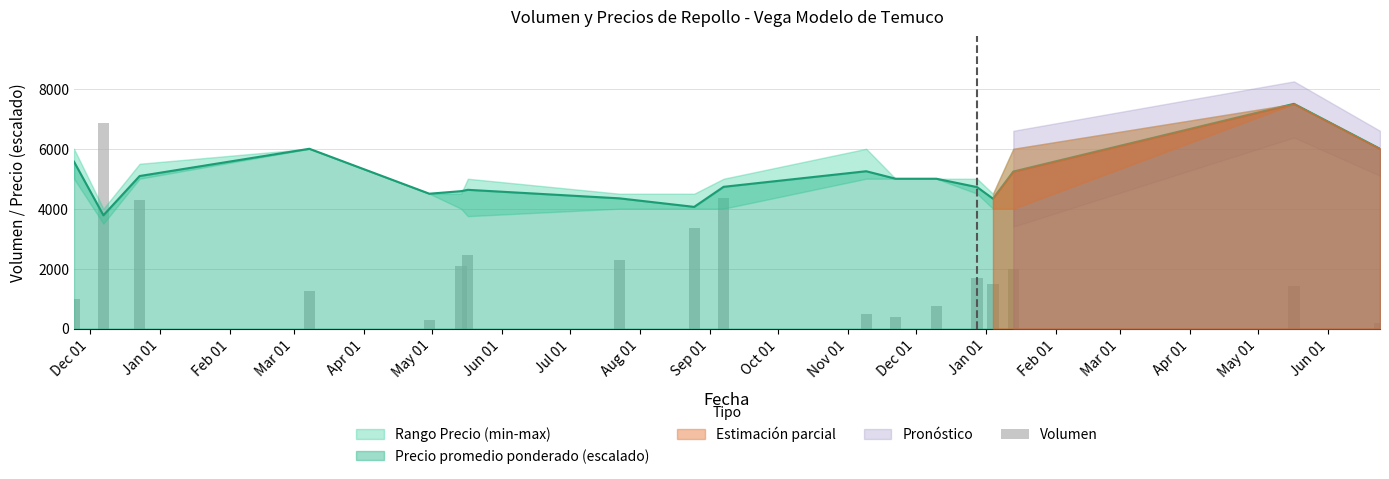

Does the chart contain stacked bars?

No